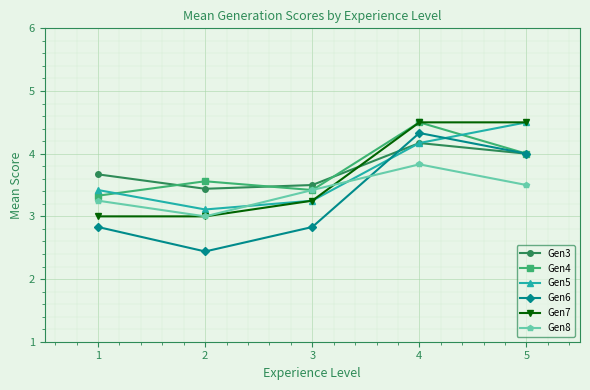

Is it true that Gen8 equals 3.4 at 3?

True